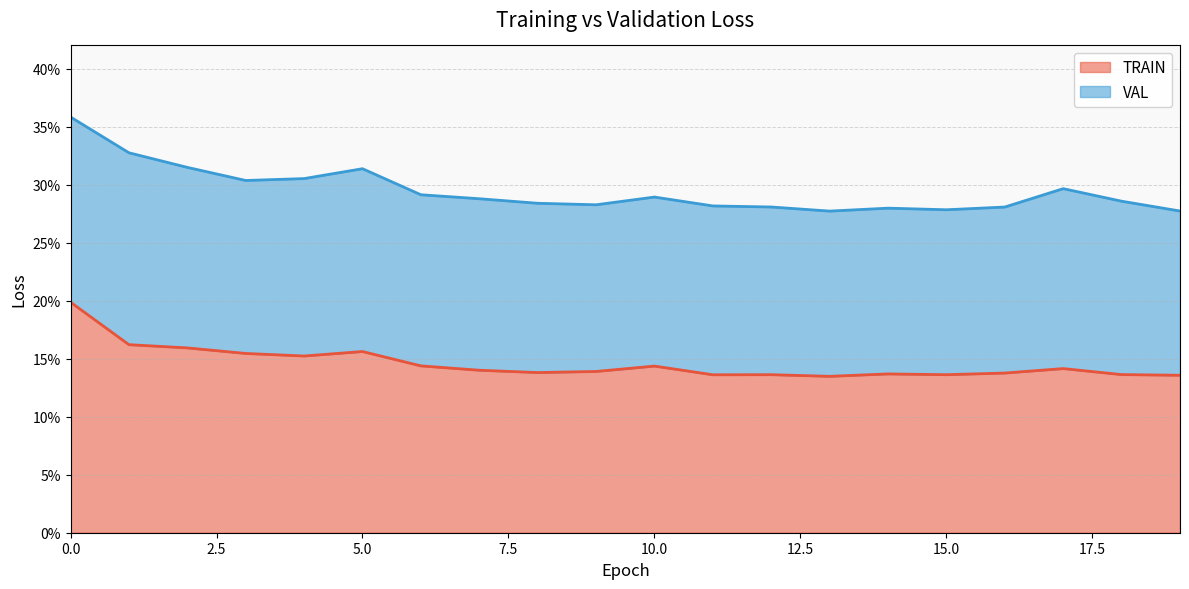

Which has a higher value, 14 or 13?

14